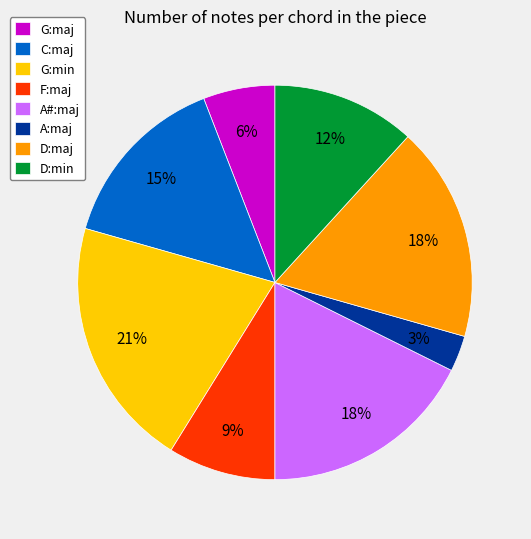

To the nearest percent, what is the combined percentage of D:maj and G:maj?

24%